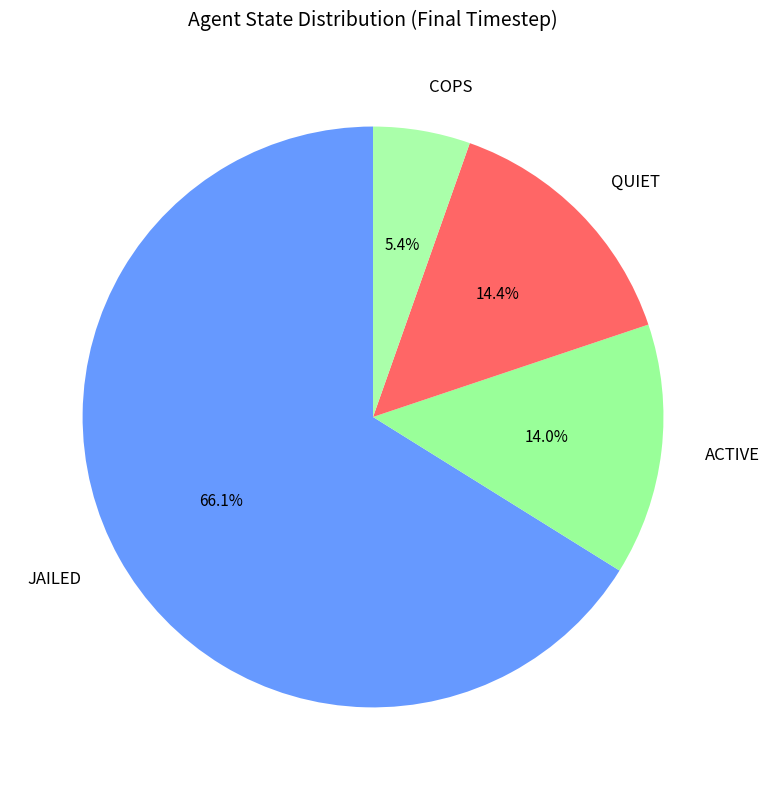

Which slice is the smallest?

COPS